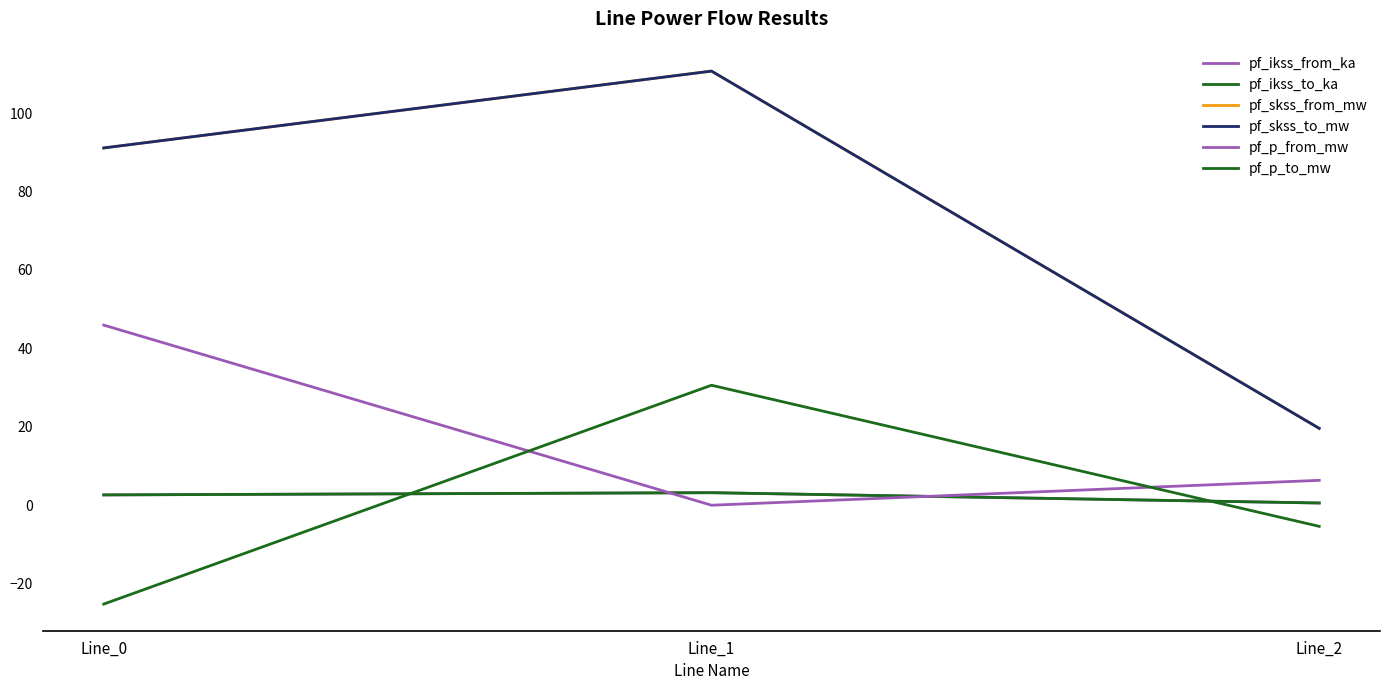

Does the chart have visible grid lines?

No